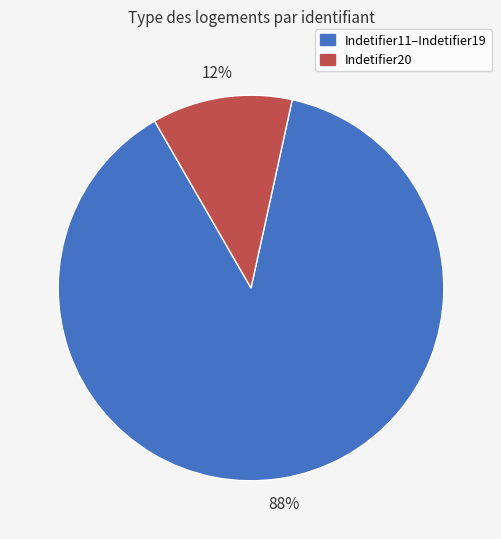

Is there any slice that represents more than half of the pie?

Yes